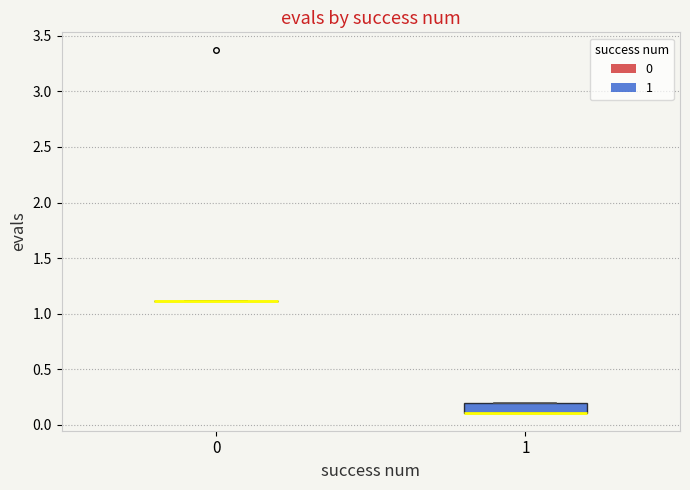

Reading left to right, read every box against the y-axis: the position of its median line, the range the box covers, and the ends of its whiskers. The values are not printed on the chart, so give them approximately, as read against the axis.

0: box collapsed to a line at 1.1, whiskers 1.1 to 1.1
1: median 0.1 (drawn on the box's lower edge), box 0.1 to 0.2, whiskers 0.1 to 0.2